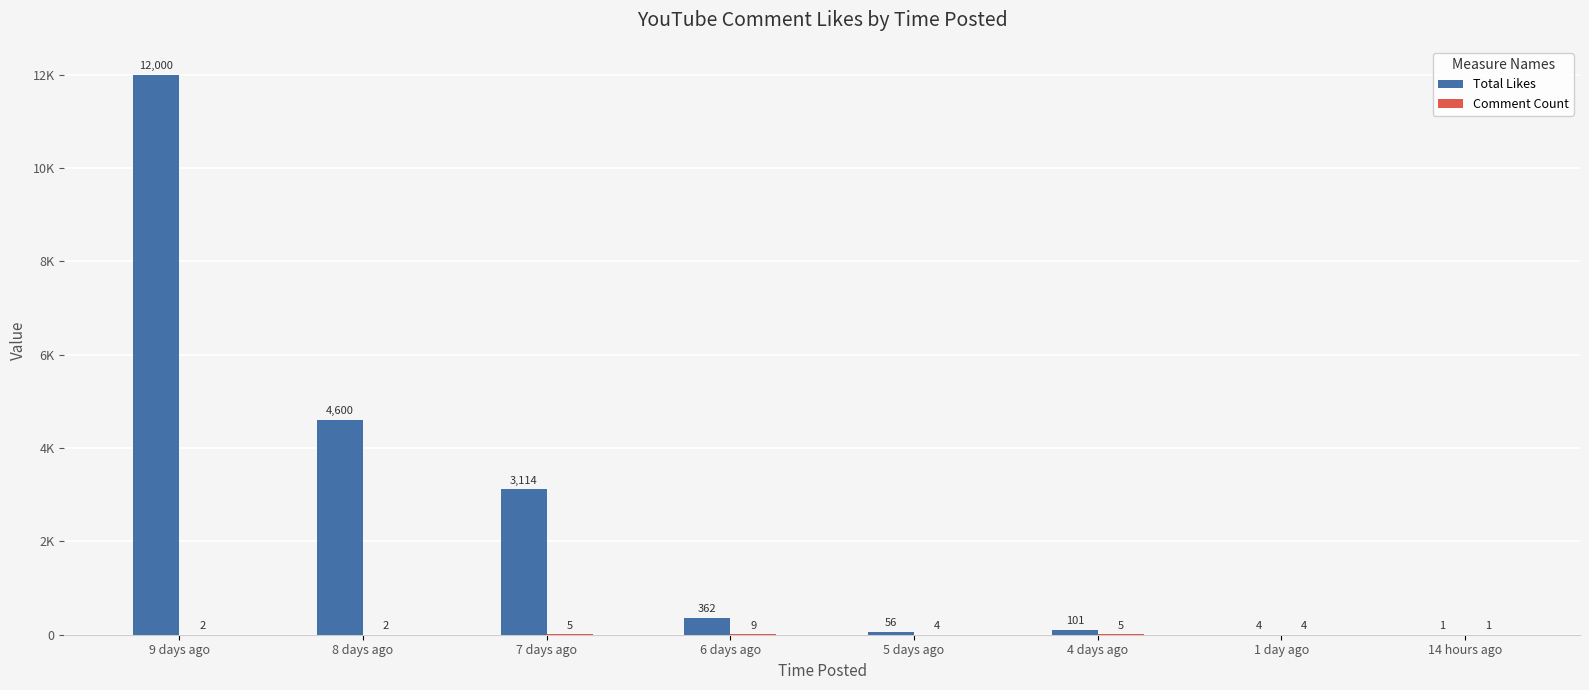

Is it true that Total Likes equals 56 at 5 days ago?

True